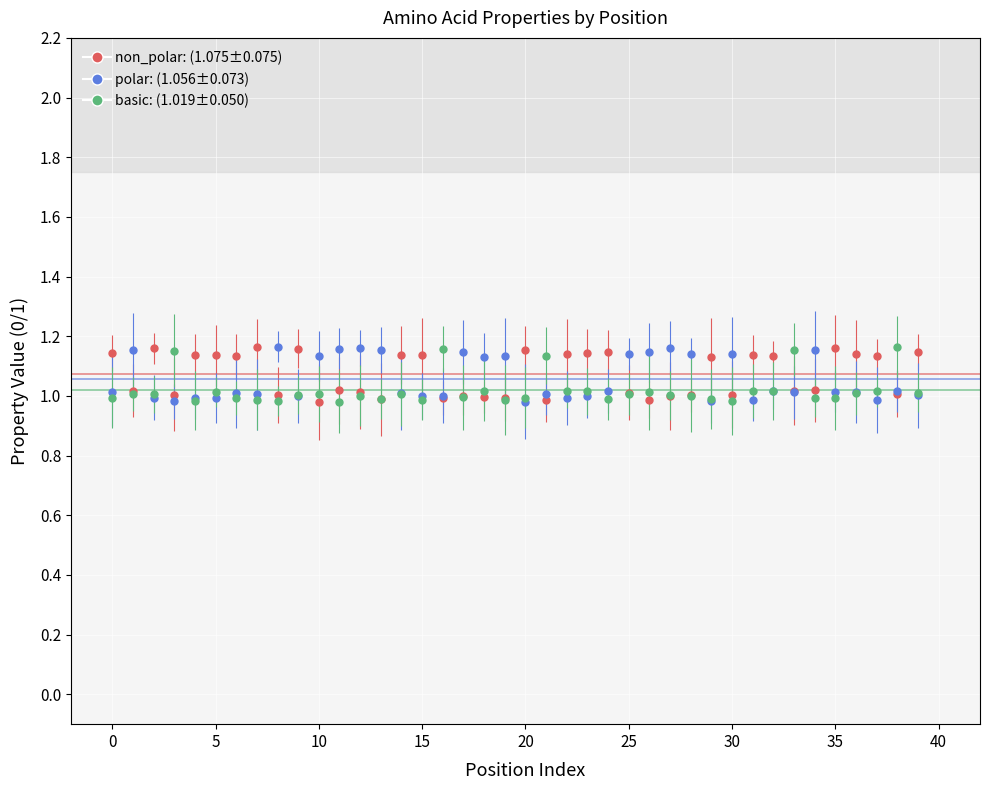

What is the smallest value displayed?

1.0